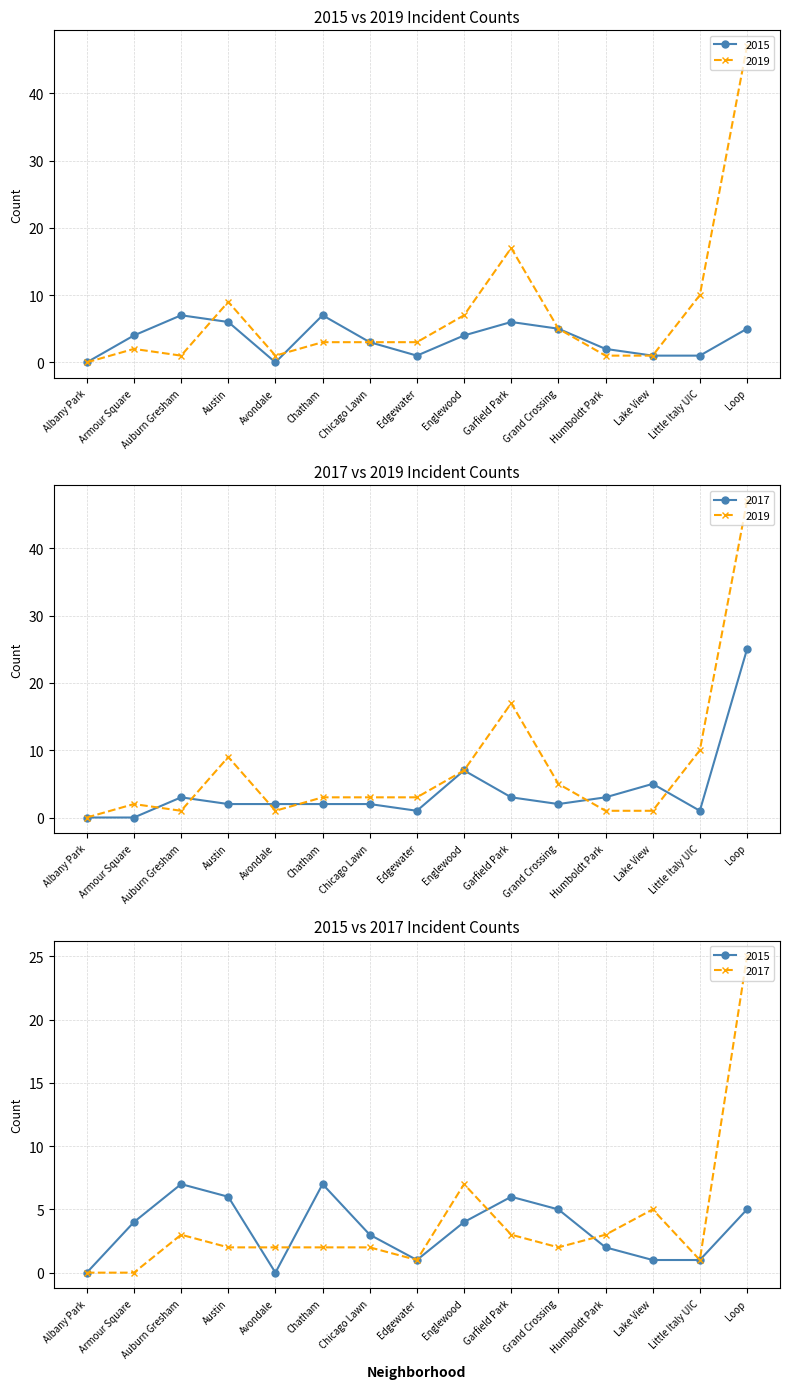

What is the difference between the 2015 values at Avondale and Chicago Lawn?

3